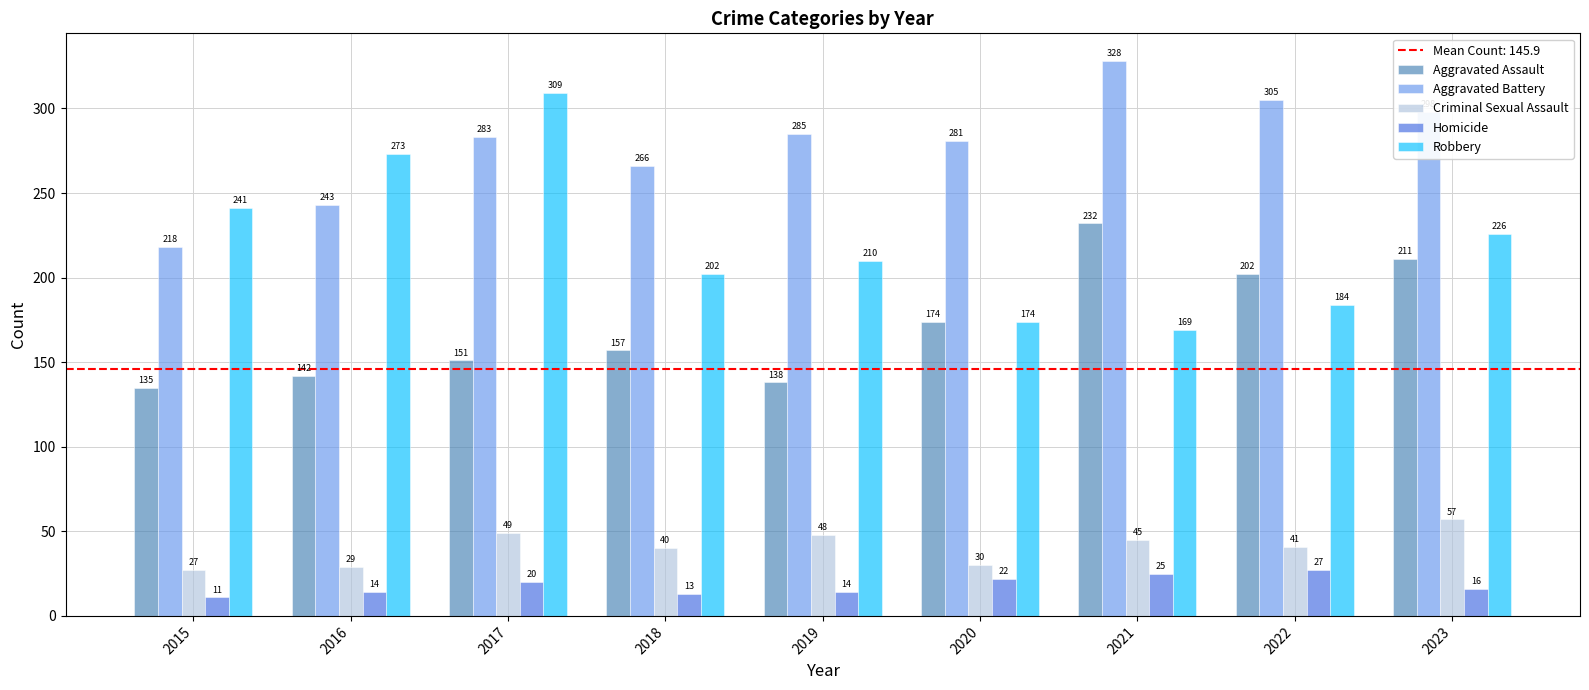

Reading left to right, what are all the values shown in this chart?

Aggravated Assault: 2015=135	2016=142	2017=151	2018=157	2019=138	2020=174	2021=232	2022=202	2023=211
Aggravated Battery: 2015=218	2016=243	2017=283	2018=266	2019=285	2020=281	2021=328	2022=305	2023=298
Criminal Sexual Assault: 2015=27	2016=29	2017=49	2018=40	2019=48	2020=30	2021=45	2022=41	2023=57
Homicide: 2015=11	2016=14	2017=20	2018=13	2019=14	2020=22	2021=25	2022=27	2023=16
Robbery: 2015=241	2016=273	2017=309	2018=202	2019=210	2020=174	2021=169	2022=184	2023=226